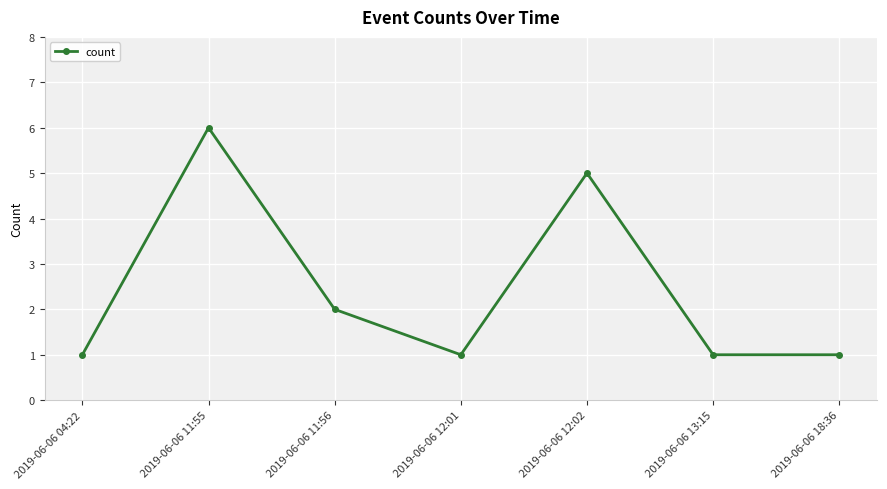

What is the change in value from 2019-06-06 11:55 to 2019-06-06 12:02?

-1